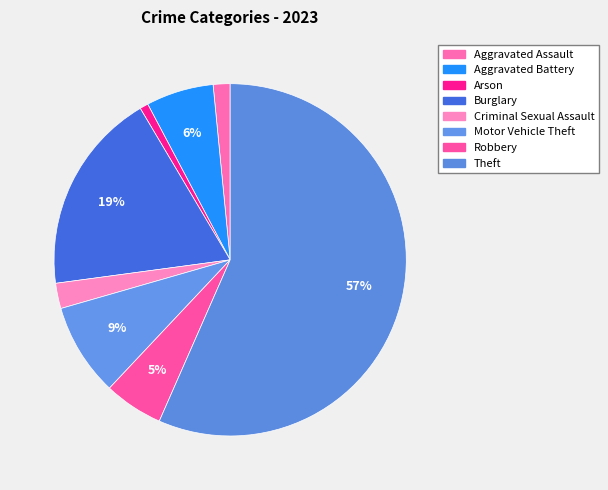

How many slices are in this pie chart?

8